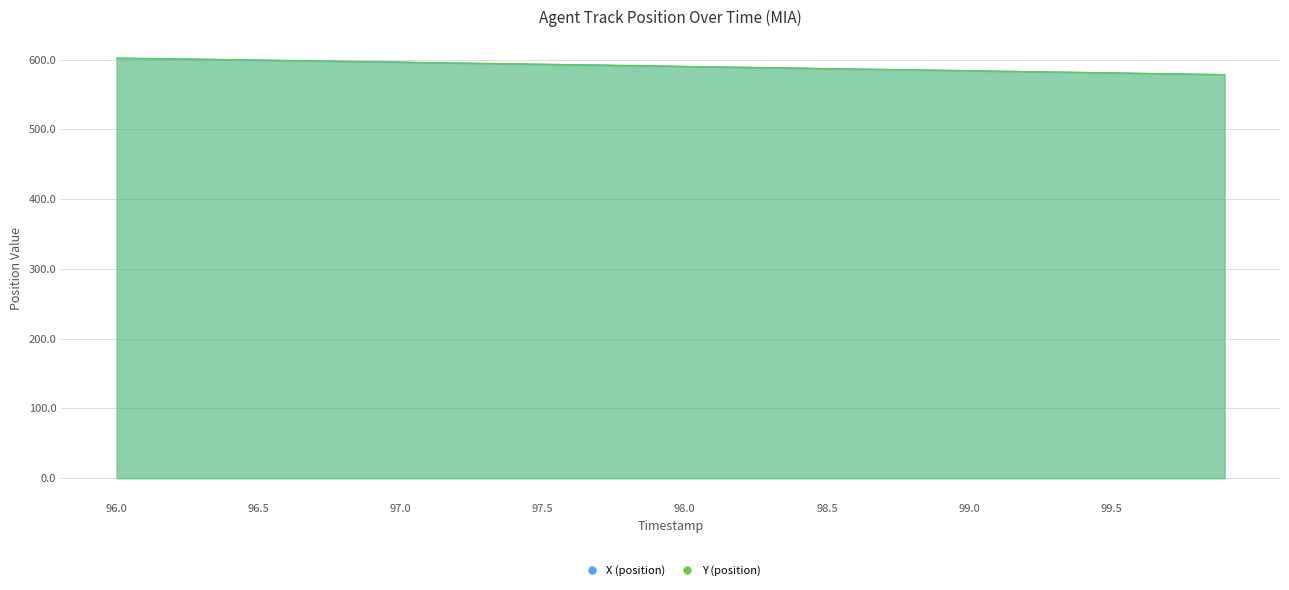

At which label does Y reach its peak?

96.0